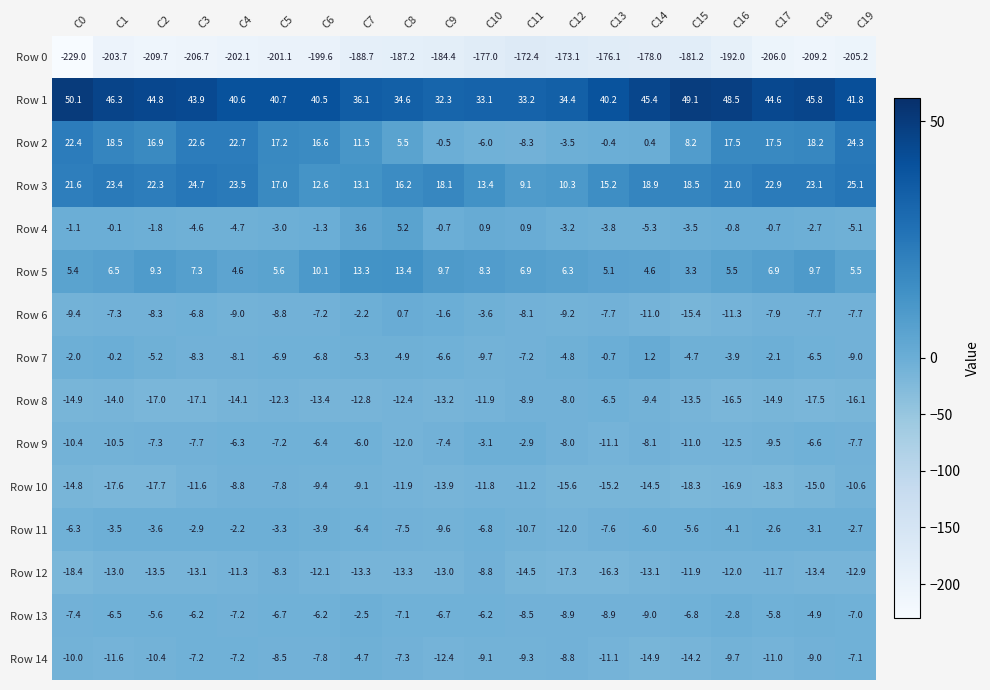

Is it true that Row 3 equals 35.8 at C19?

False